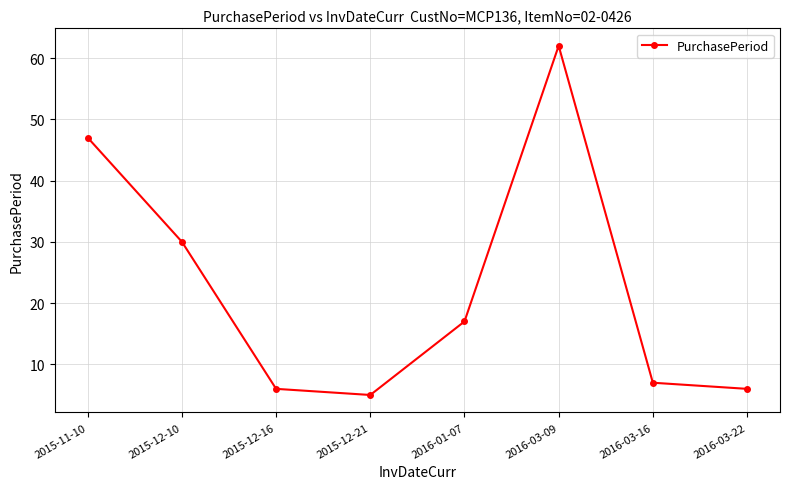

Read the value at 2016-03-22.

6